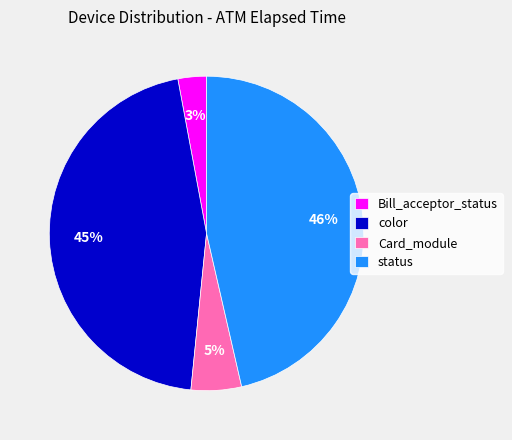

Is the sum of Card_module and color greater than half?

Yes